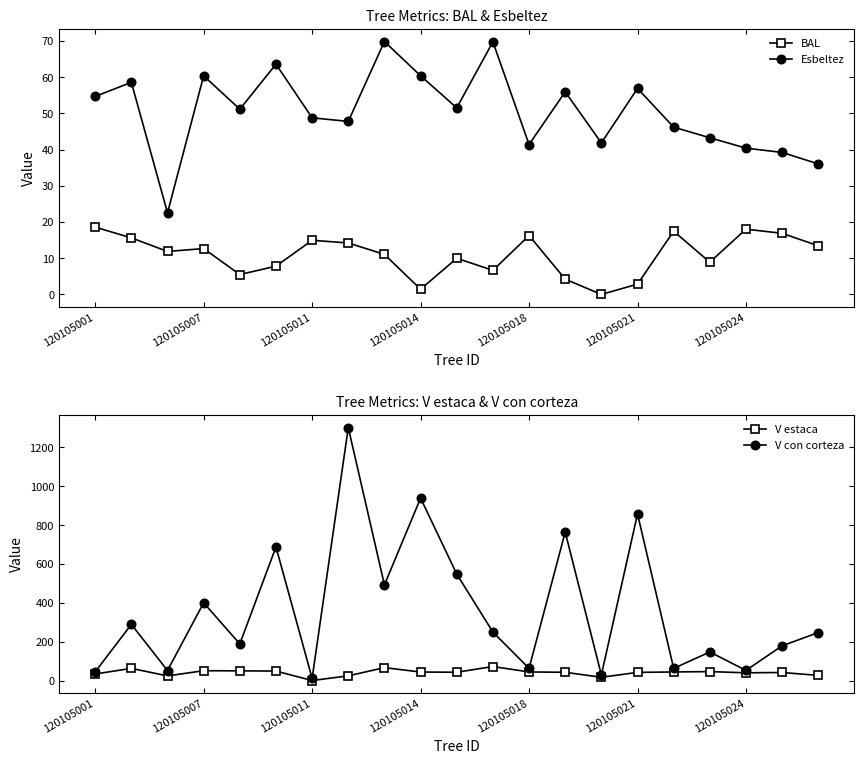

True or false: BAL has a value of 0.0 at 14.

True